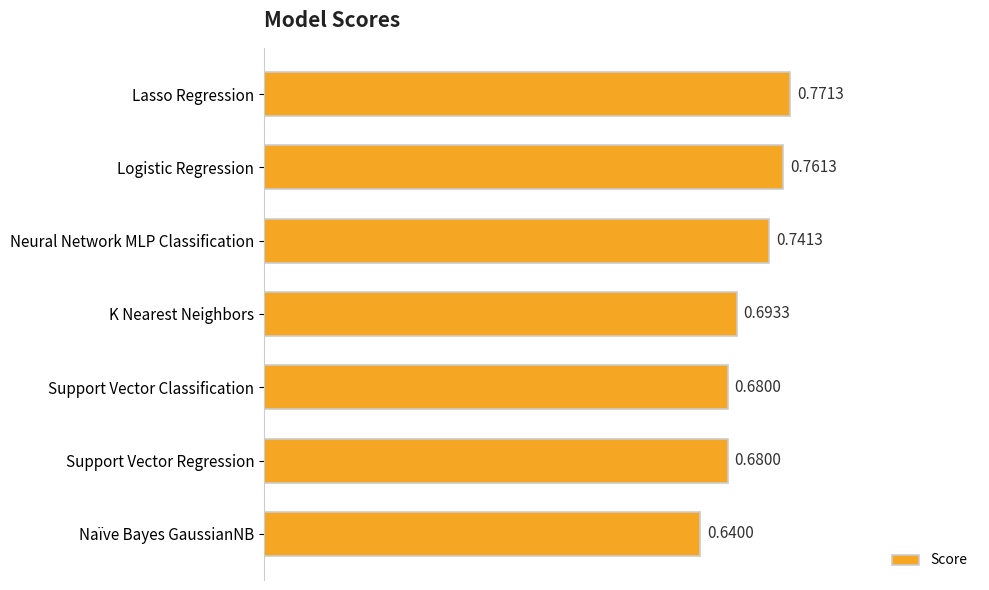

What is the sum of the values at Naïve Bayes GaussianNB and Lasso Regression?

1.4